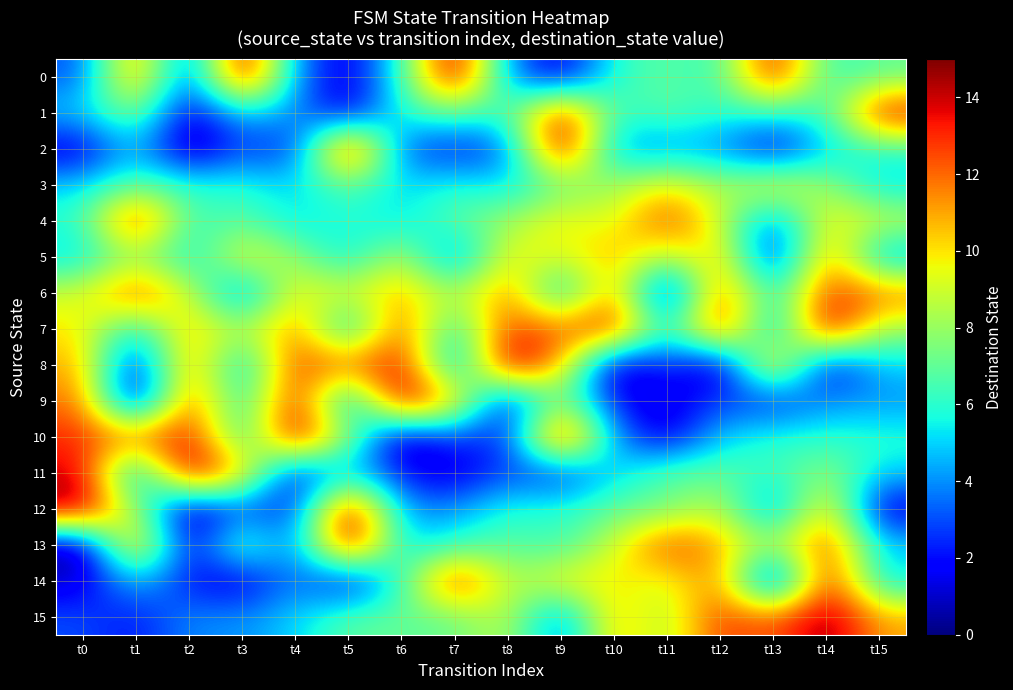

Between t1 and t10, which is larger?

t1